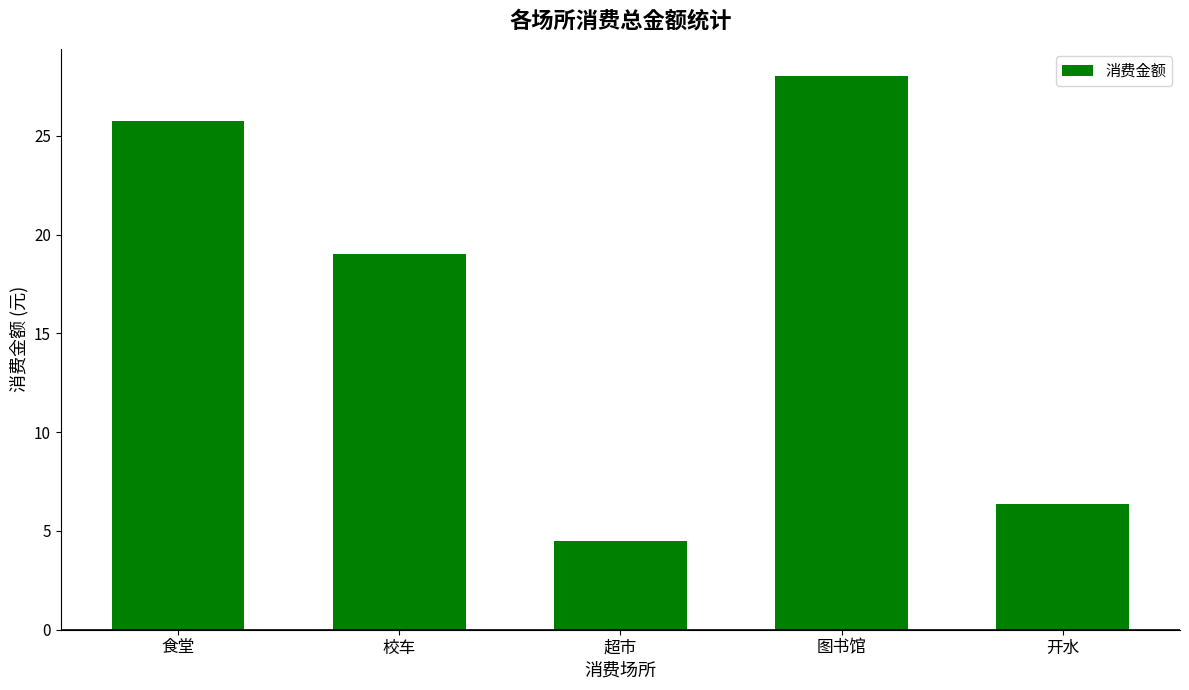

Is it true that the value at 超市 is 6.6?

False